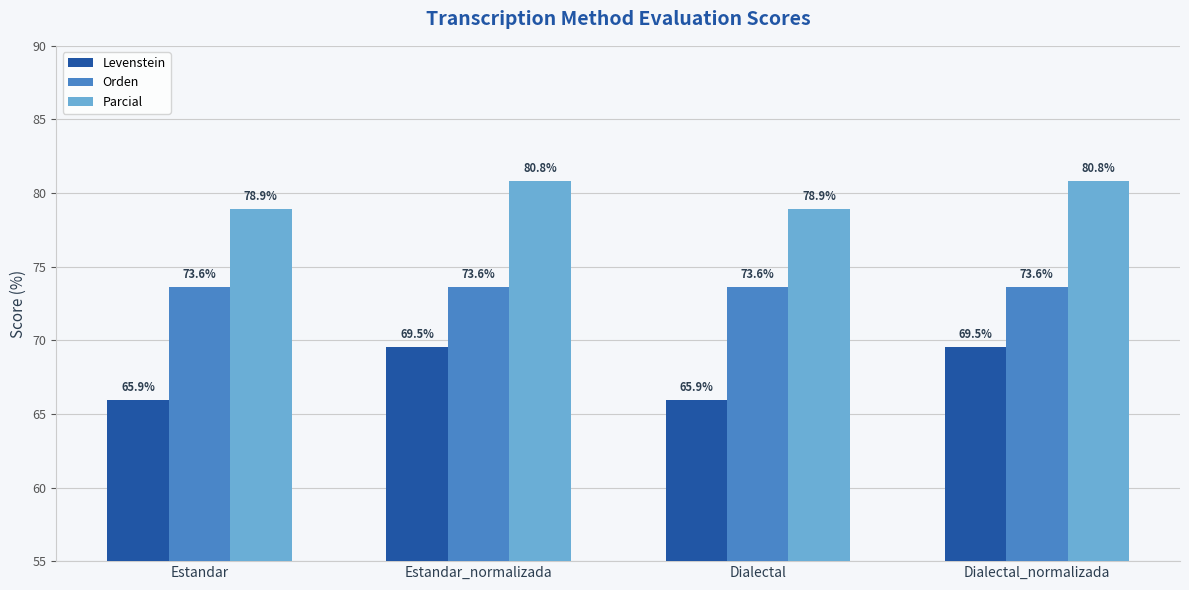

What is the spread (max minus min) of values at Dialectal_normalizada?

11.3